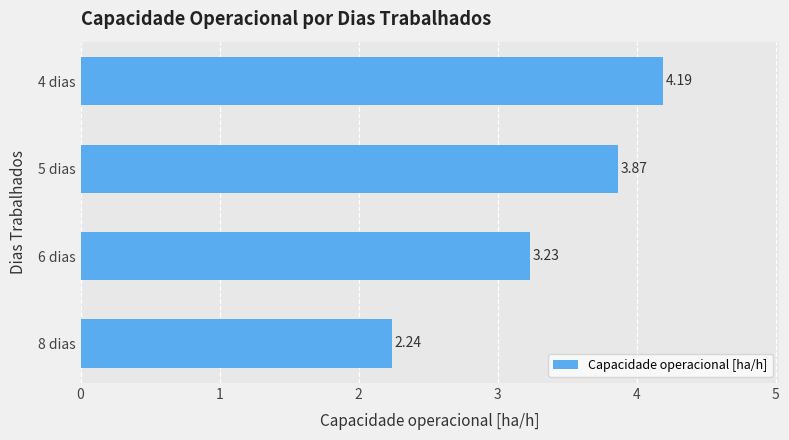

At which category does the chart reach its peak across all series?

4 dias